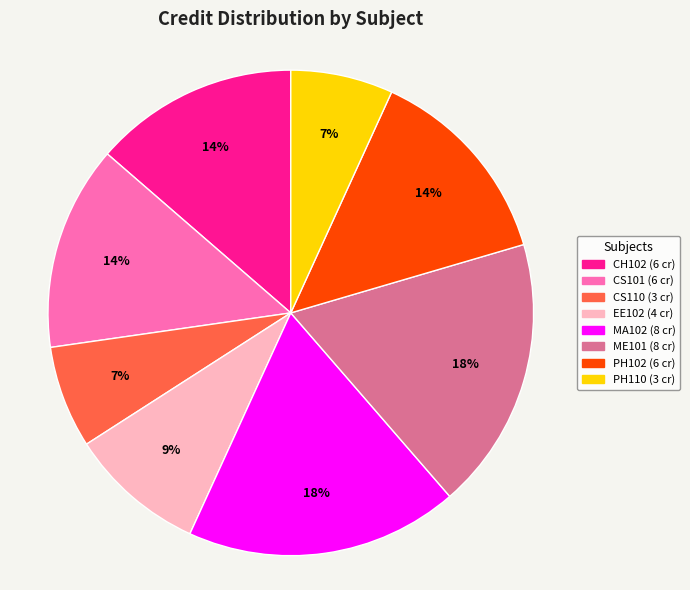

Combined, do PH102 and CS110 account for over 50%?

No